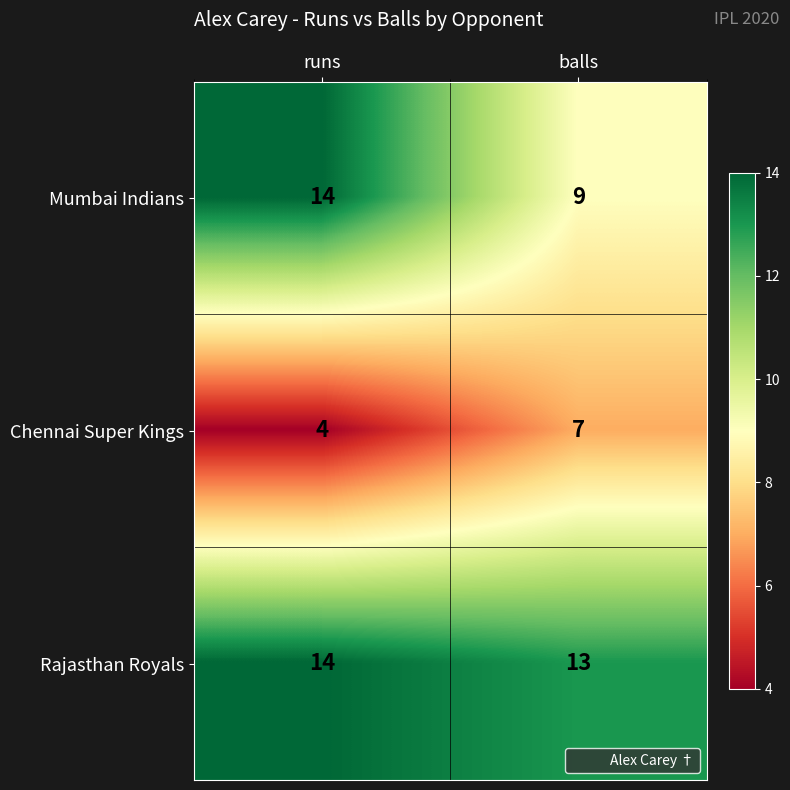

What is the average value of the Rajasthan Royals series?

14